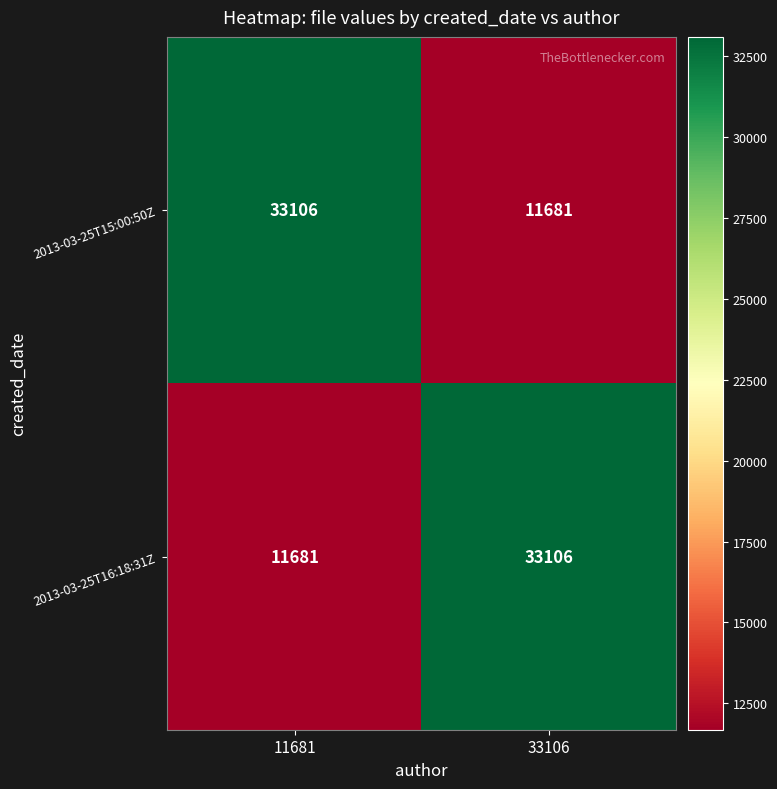

Where is 2013-03-25T16:18:31Z nearest to the value 22393?

11681